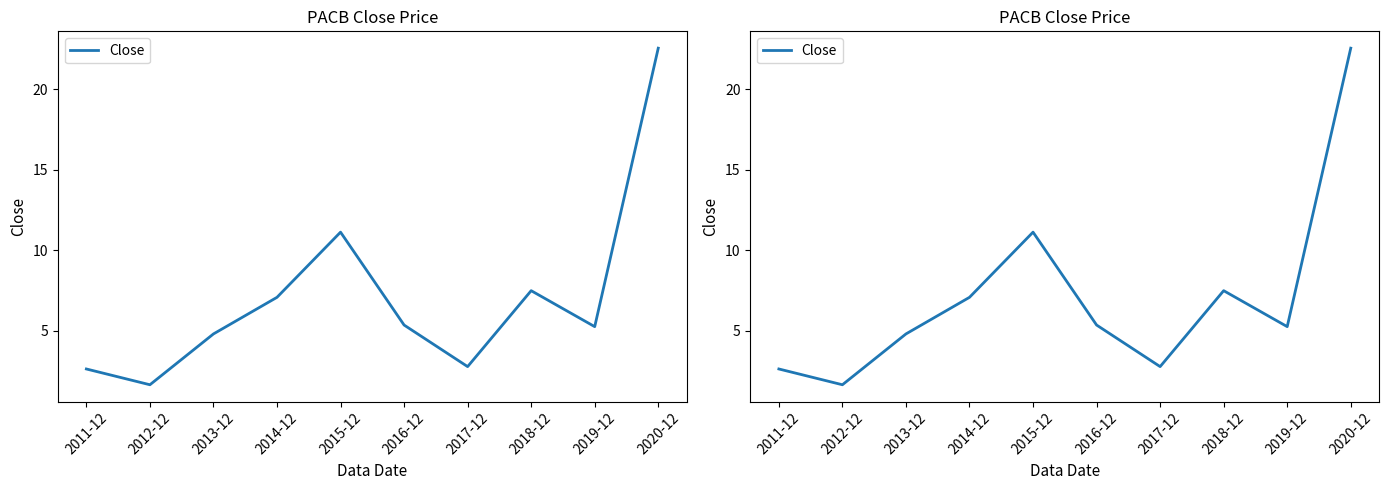

What is the sum of the values at 2020-12 and 2011-12?

25.2